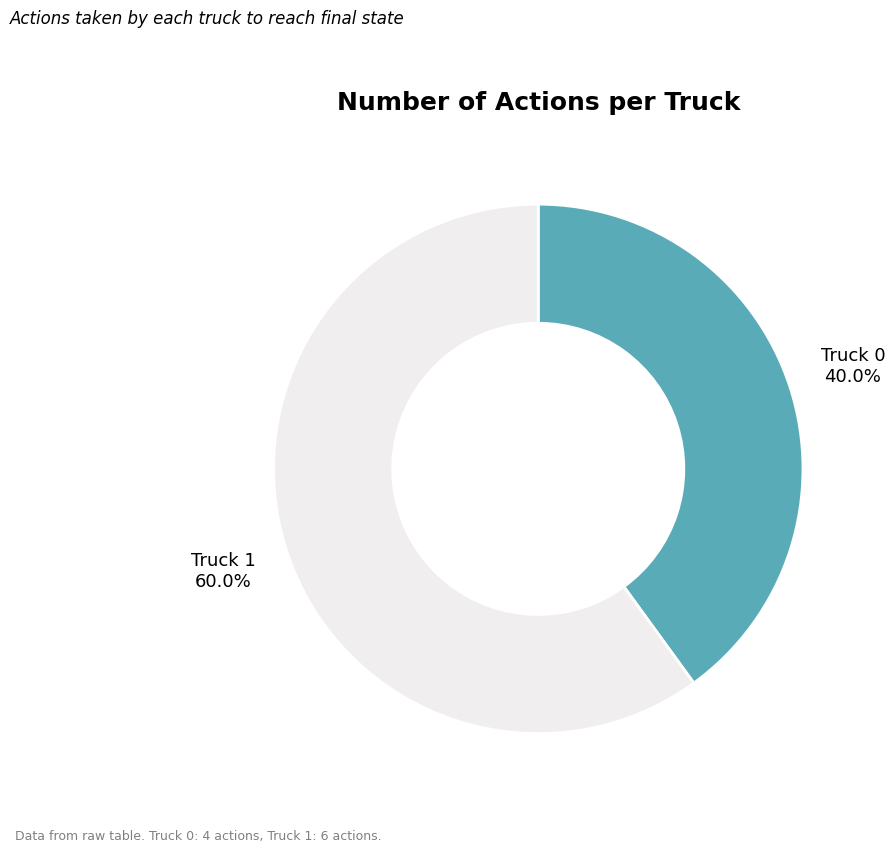

How many segments does this pie chart have?

2